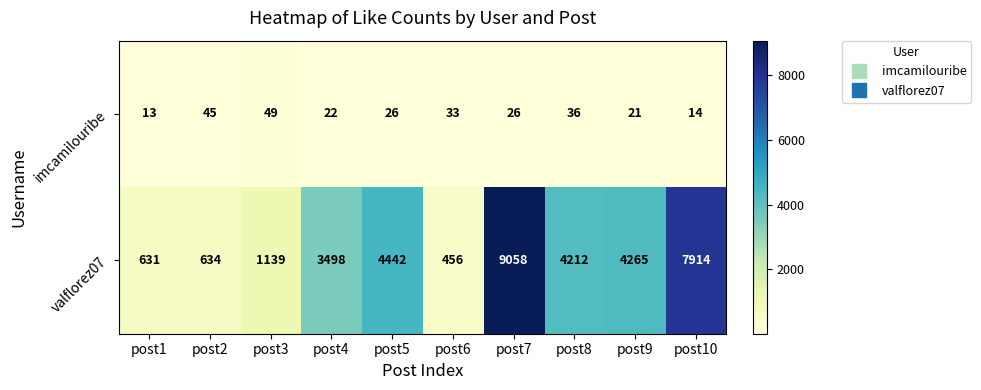

The imcamilouribe series shows 11 at post5. True or false?

False